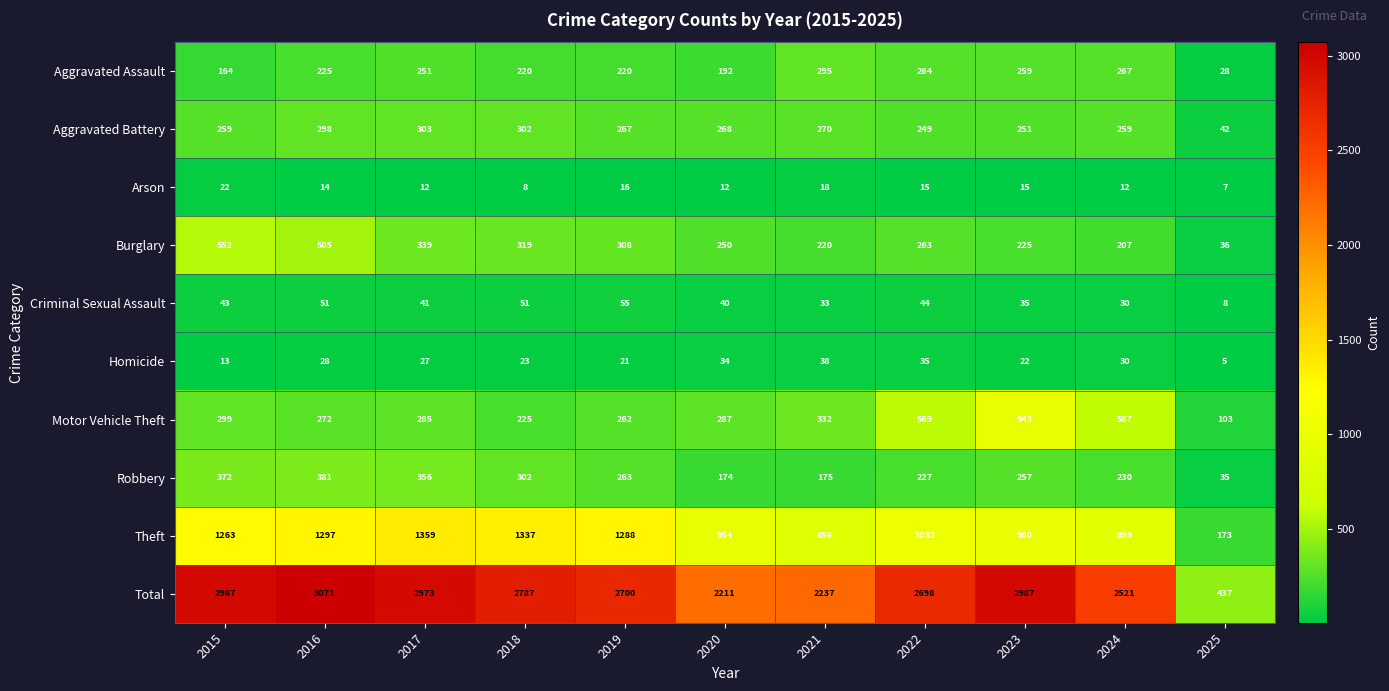

Which category has the lowest value across all series?

2025